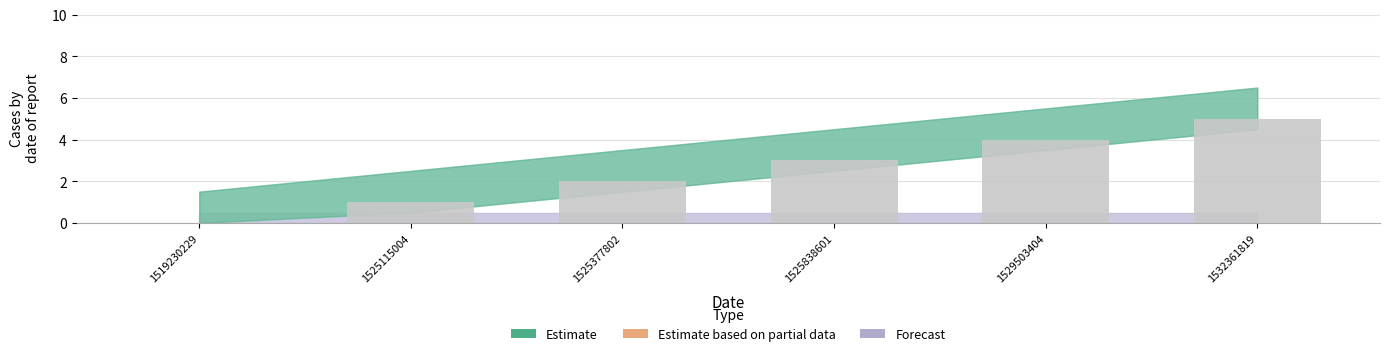

What is the maximum value shown in the chart?

5